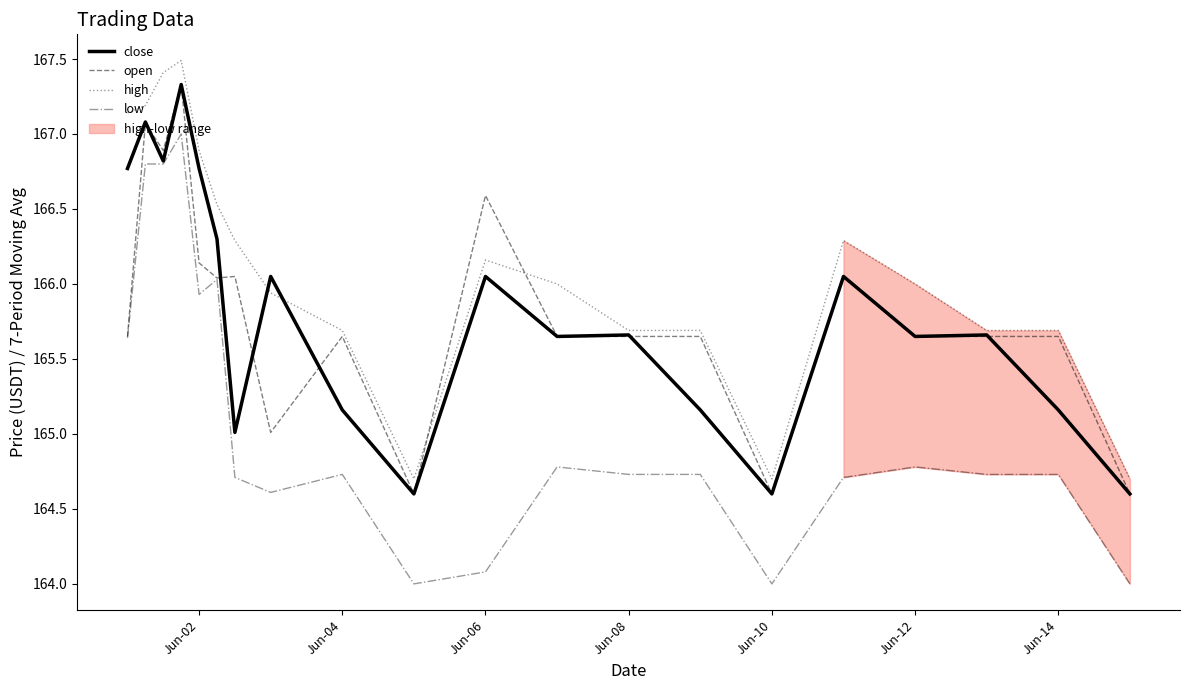

Does the chart have visible grid lines?

No